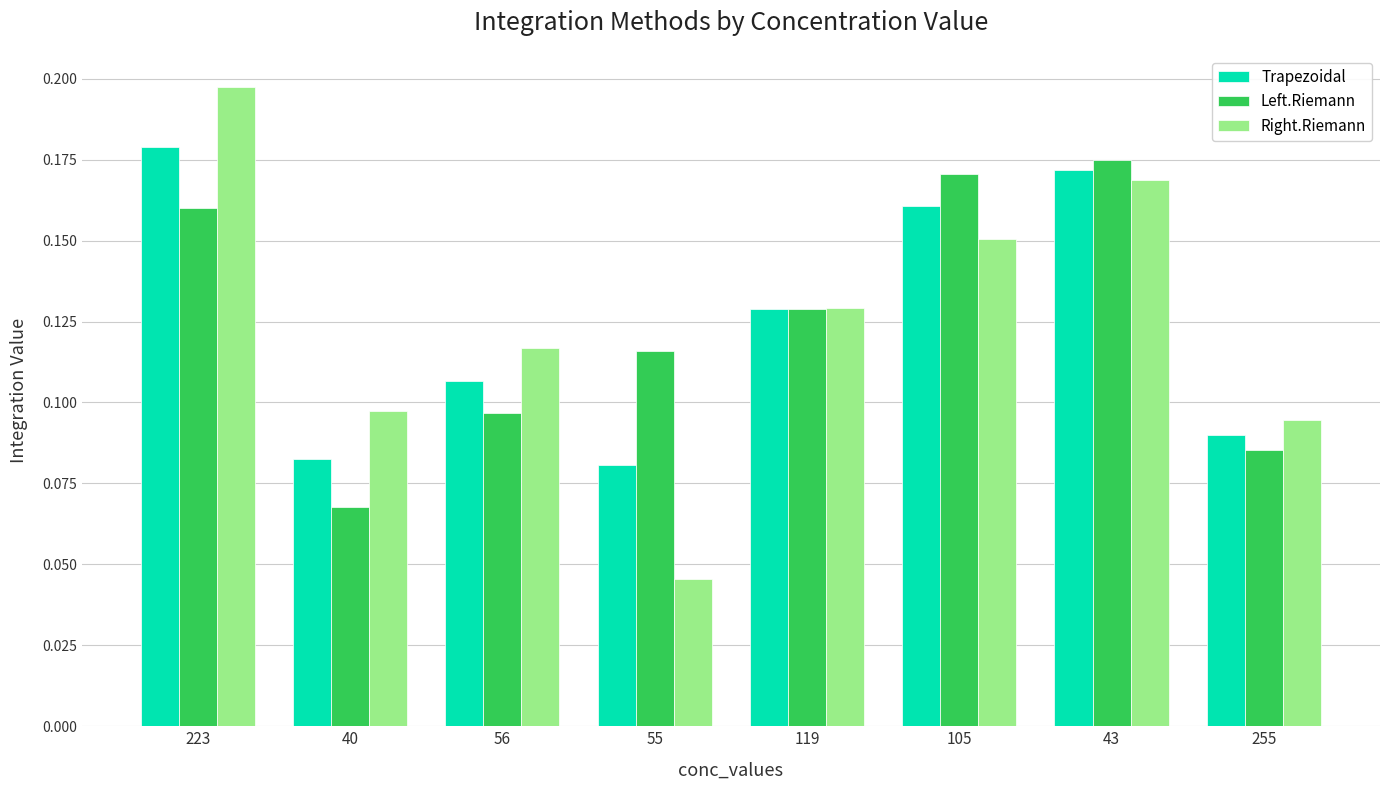

At which category is the sum across all series the highest?

223